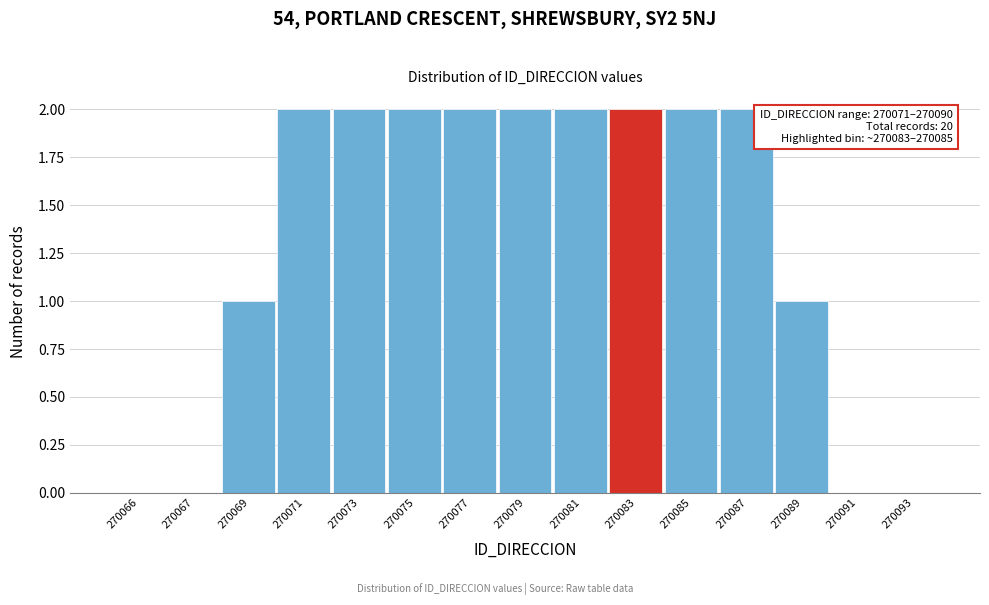

Reading left to right, transcribe all the data shown in this chart.

270066=0	270067=0	270069=1	270071=2	270073=2	270075=2	270077=2	270079=2	270081=2	270083=2	270085=2	270087=2	270089=1	270091=0	270093=0